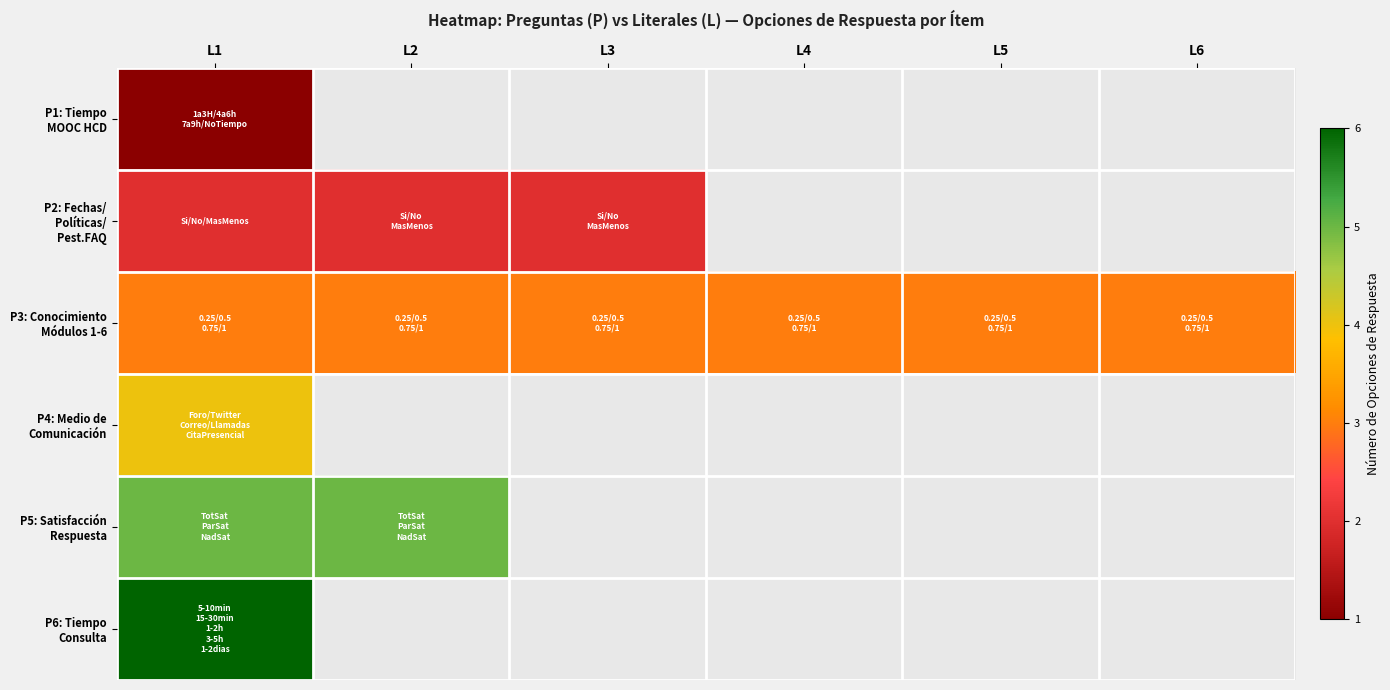

How many series are shown in this chart?

6